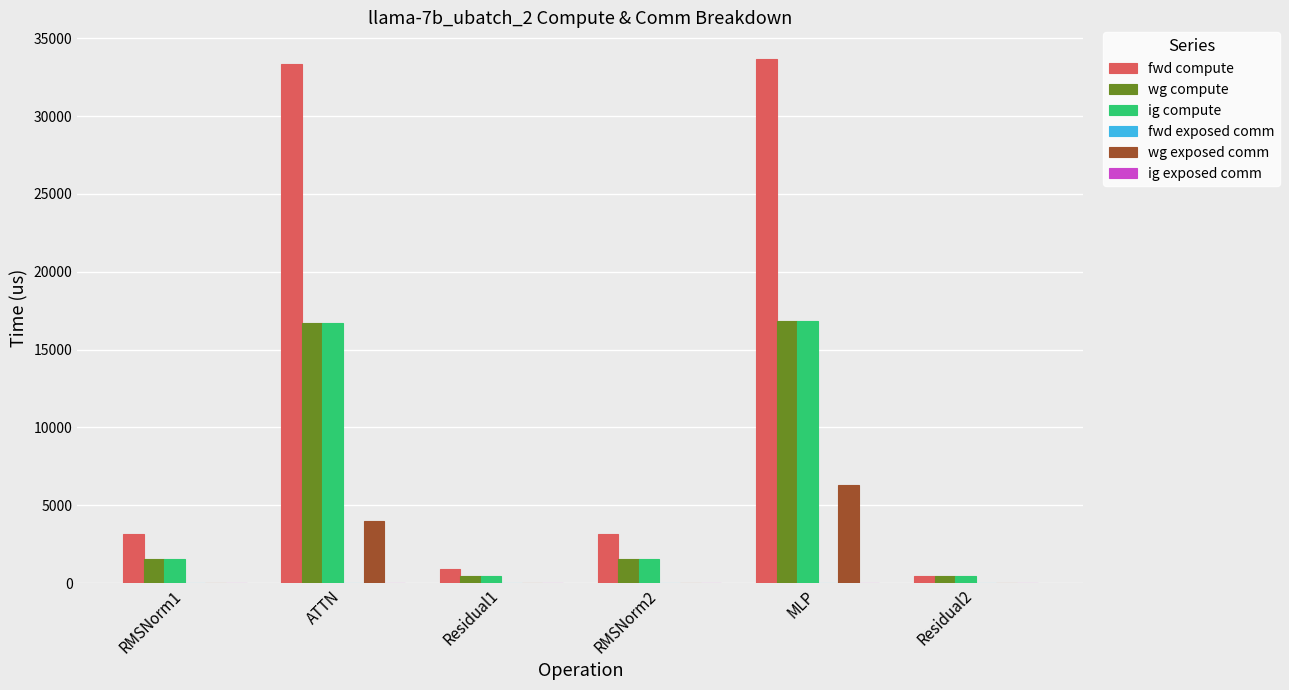

At which category is the sum across all series the highest?

MLP